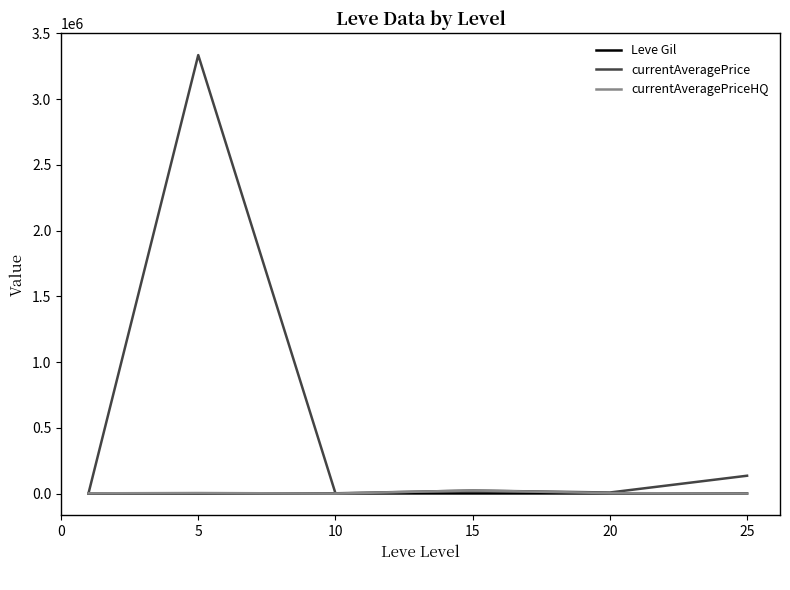

At how many categories does at least one series exceed 62104?

2